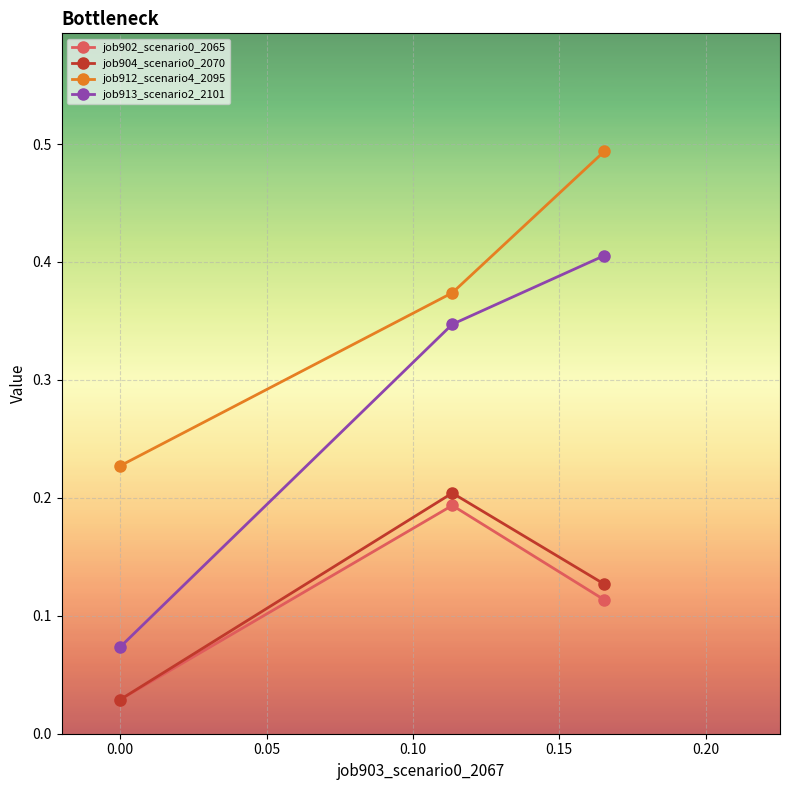

Count the job904_scenario0_2070 values in the range 0 to 1.

3